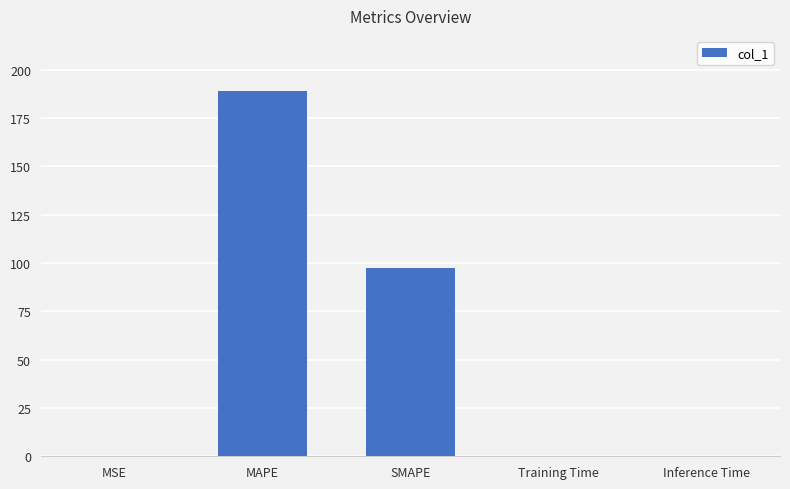

What is the sum of all values?

286.7